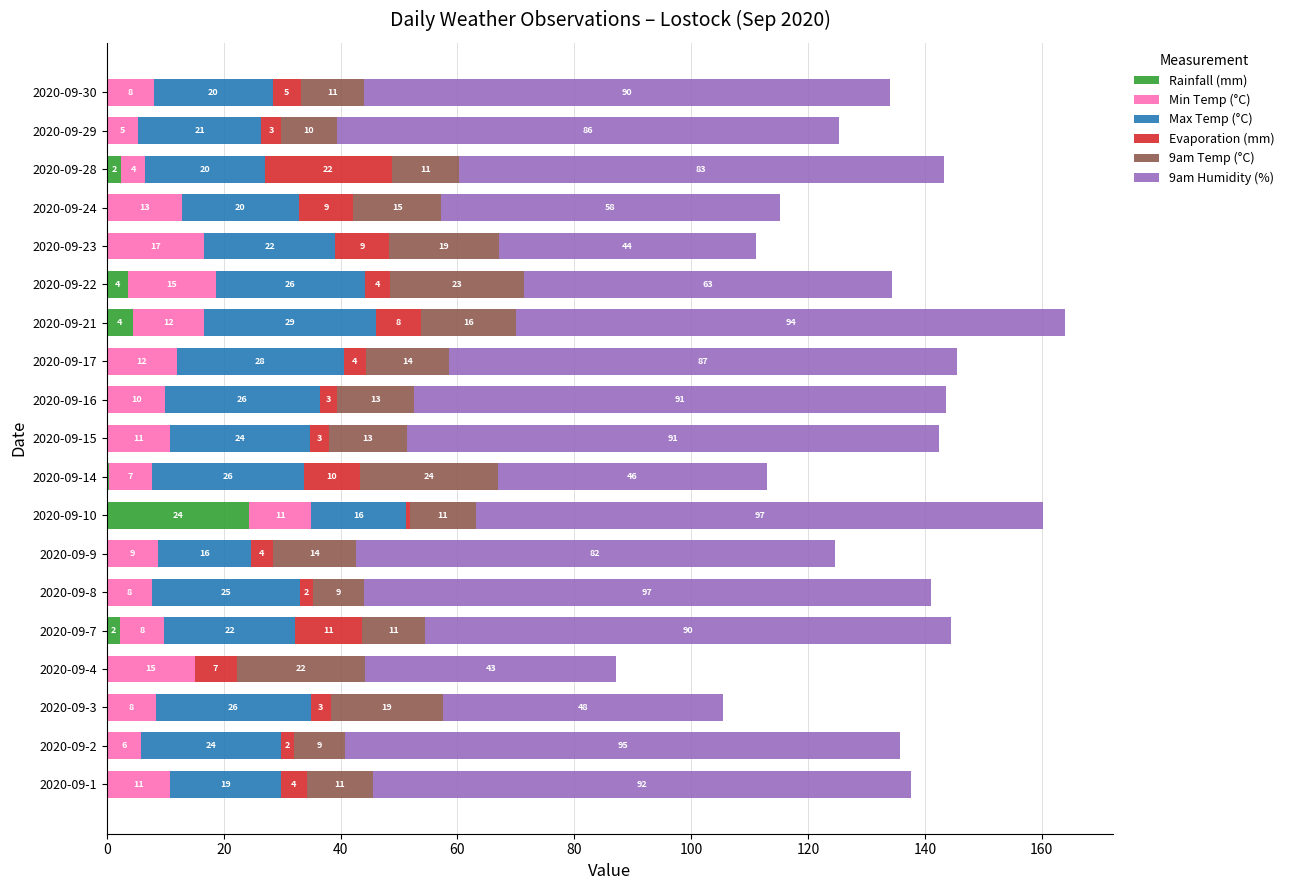

At which category is the sum across all series the highest?

2020-09-21